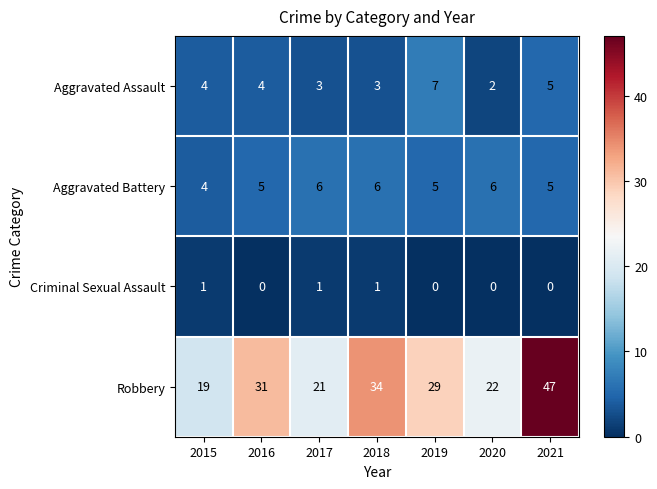

Reading left to right, extract all data points from this chart.

Aggravated Assault: 4	4	3	3	7	2	5
Aggravated Battery: 4	5	6	6	5	6	5
Criminal Sexual Assault: 1	0	1	1	0	0	0
Robbery: 19	31	21	34	29	22	47